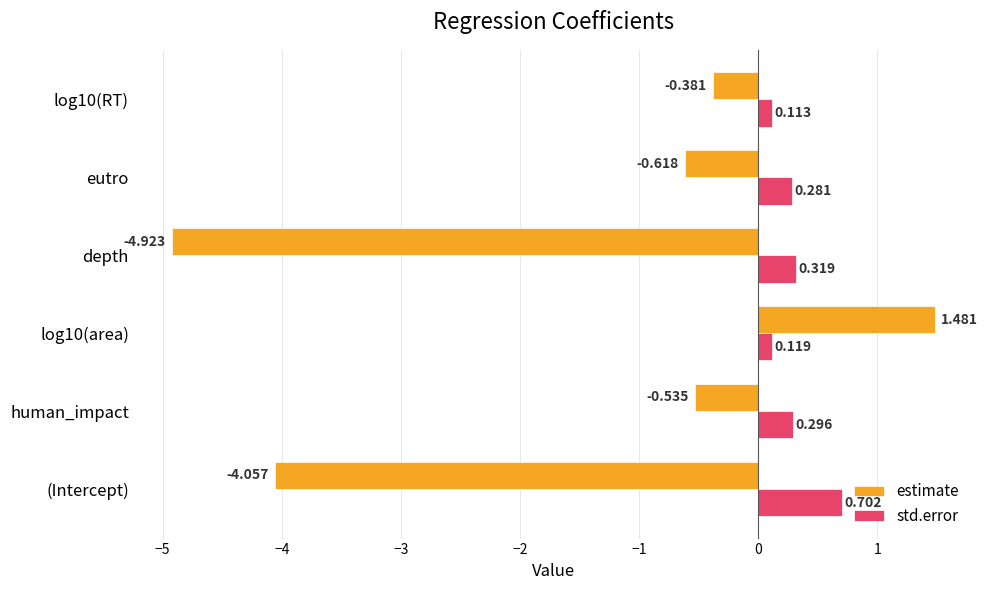

Which series has the largest range (max minus min)?

estimate